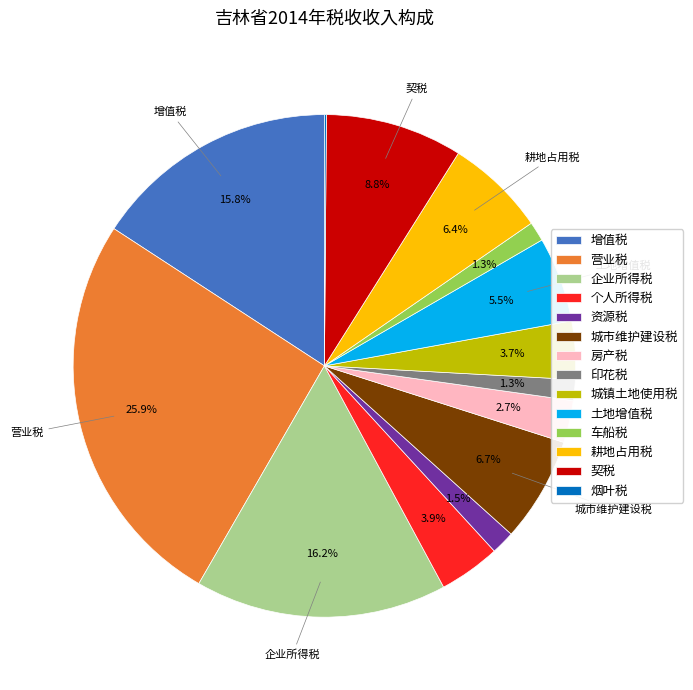

What portion of the pie excludes 耕地占用税?

93.6%